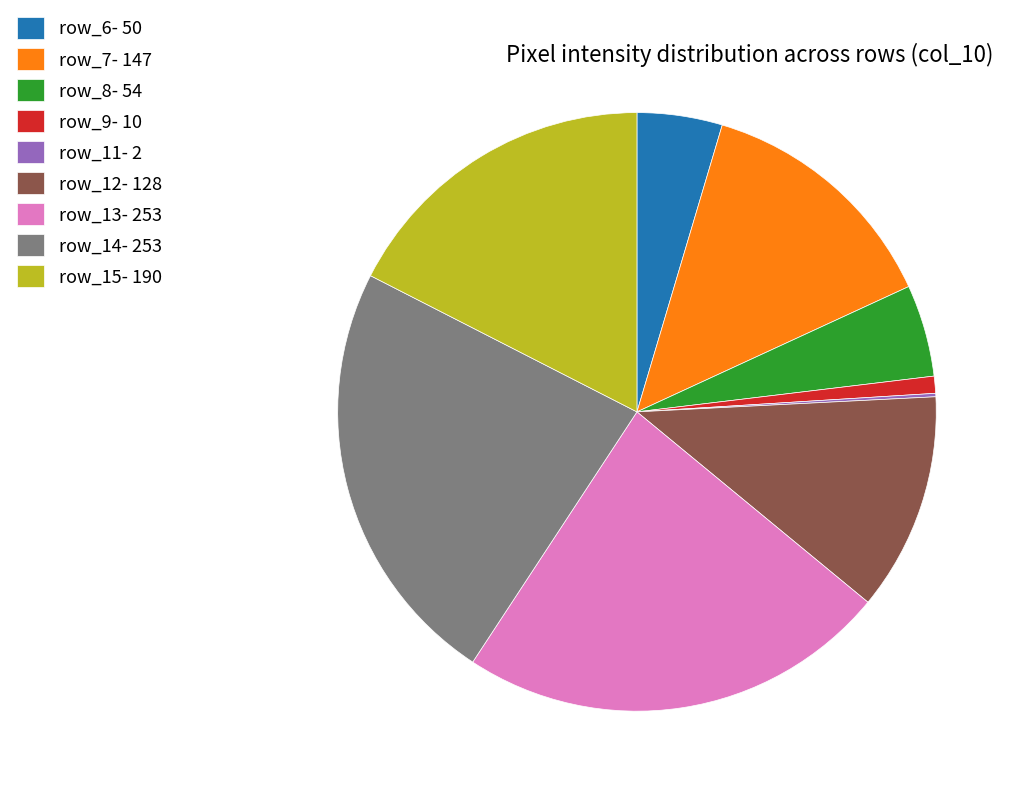

Is there any slice that represents more than half of the pie?

No